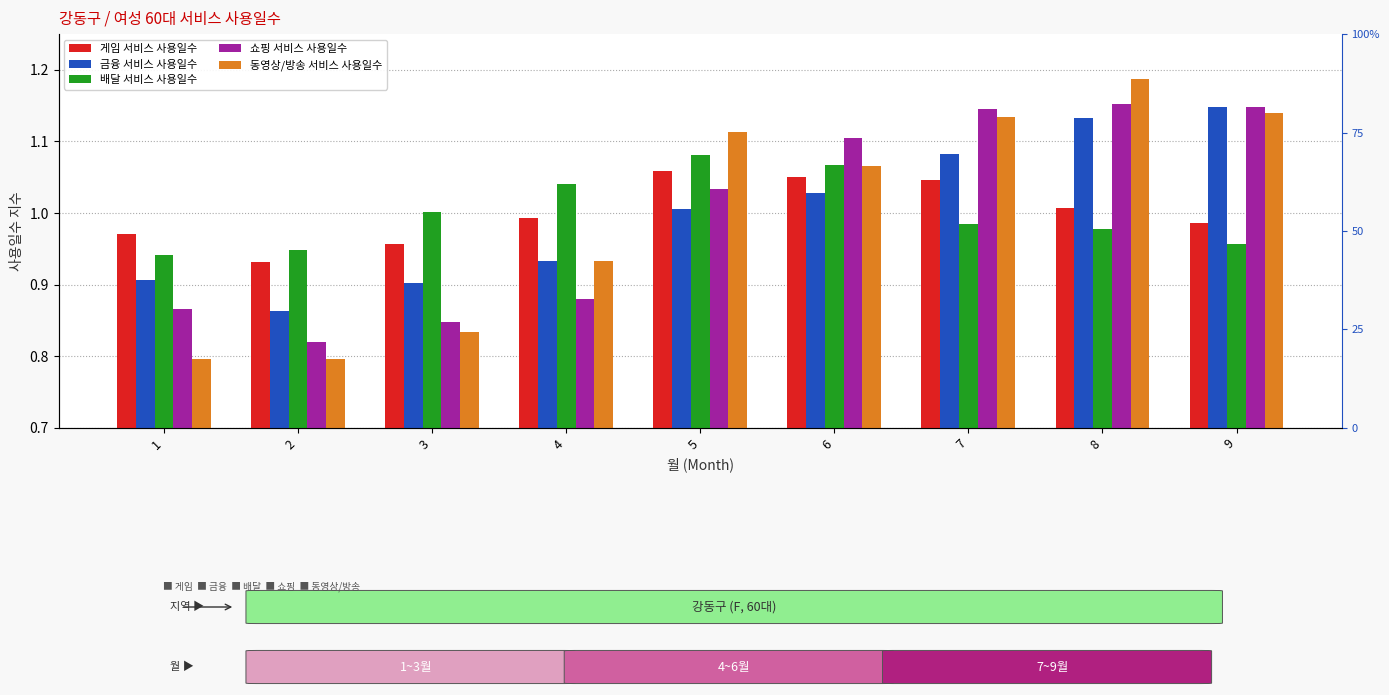

How many groups of bars are there?

9